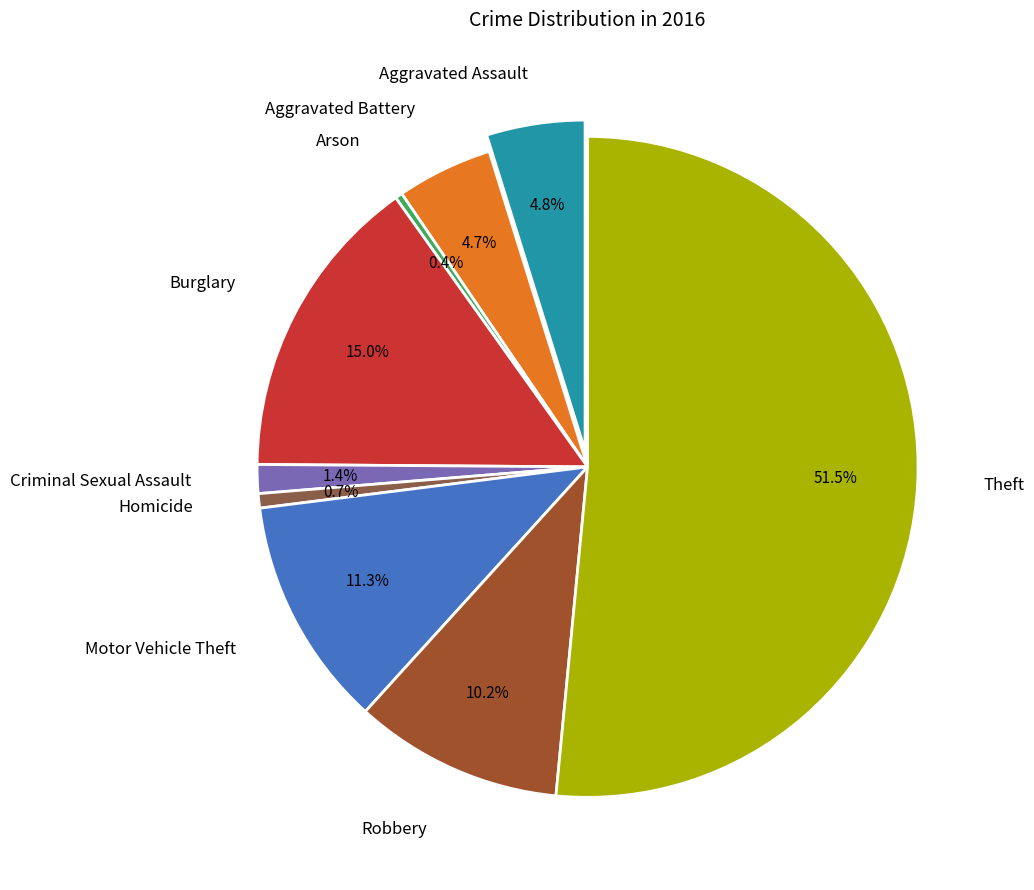

What percentage is NOT represented by Burglary?

85.0%